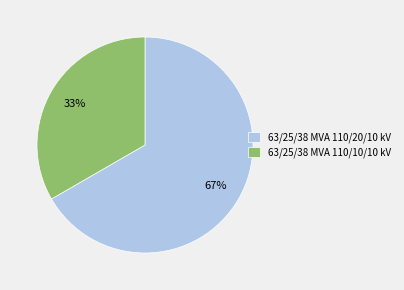

Between 63/25/38 MVA 110/10/10 kV and 63/25/38 MVA 110/20/10 kV, which is larger?

63/25/38 MVA 110/20/10 kV